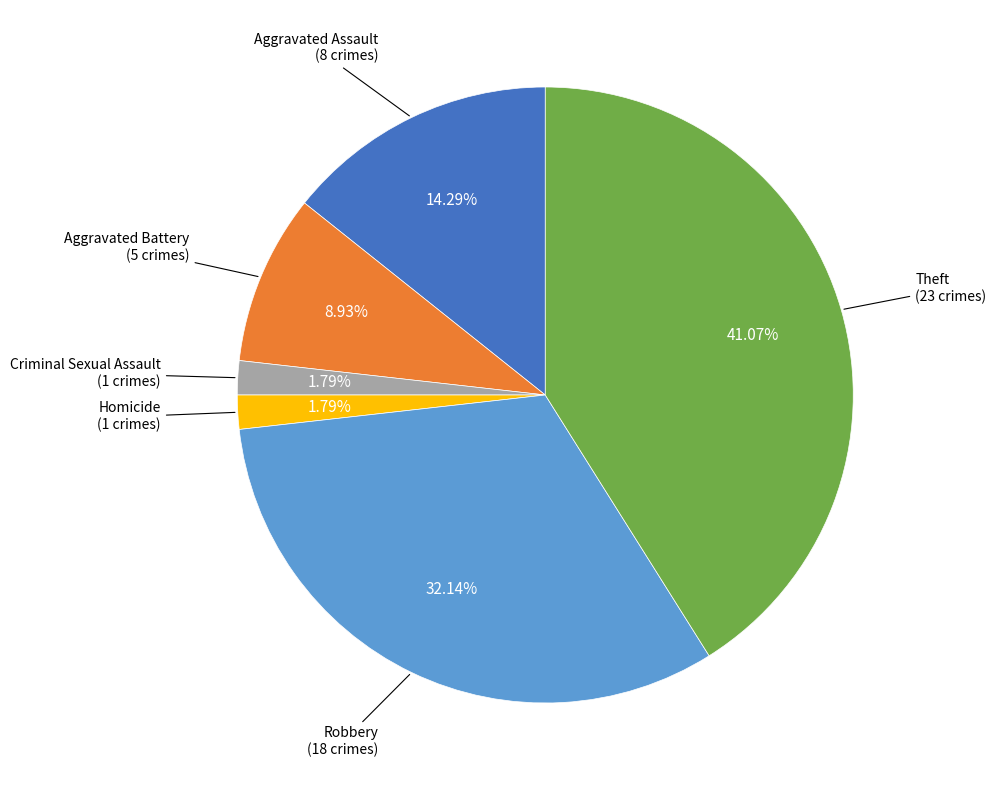

Is it true that Robbery is 32% of the pie?

True